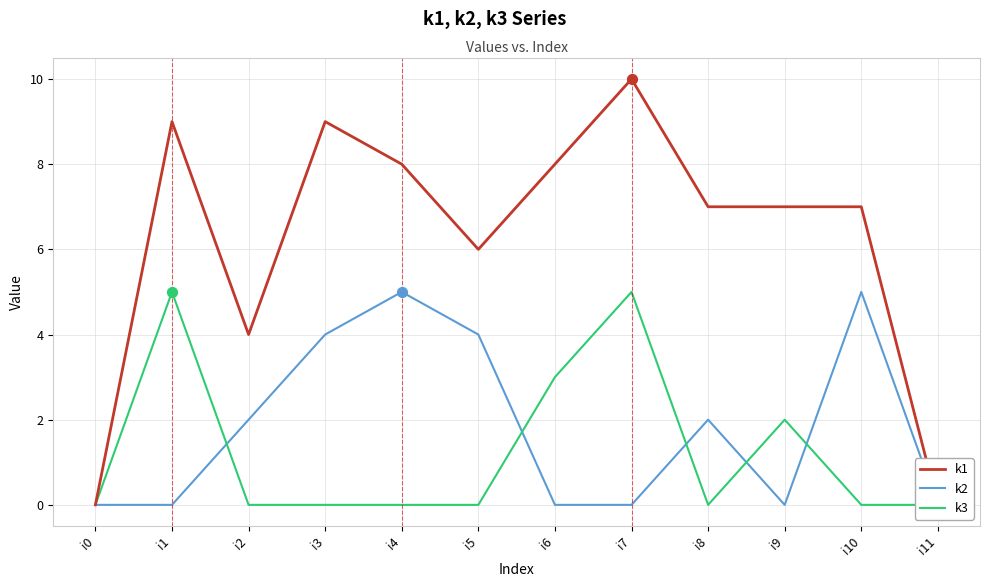

Which series has the widest spread of Y values?

k1